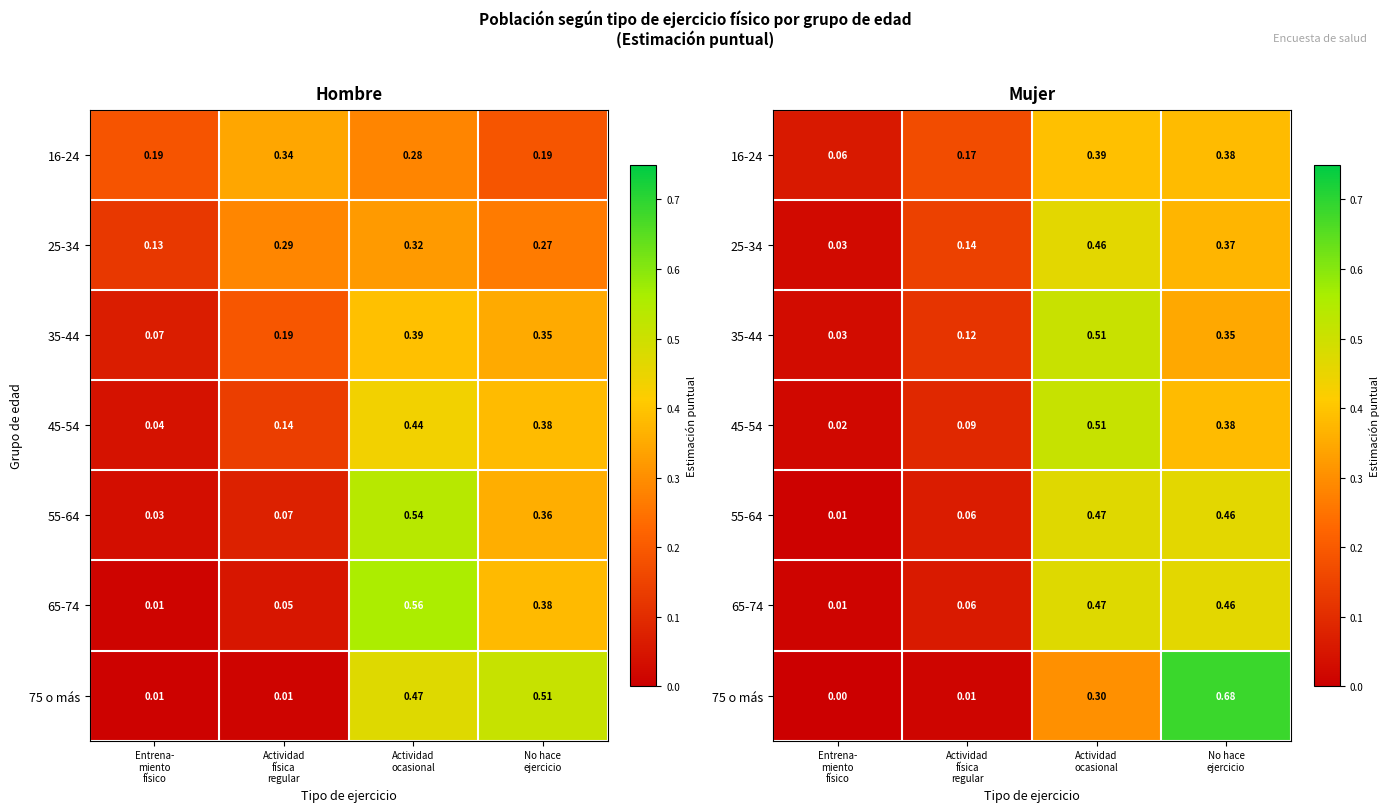

At which category is the sum across all series the highest?

Actividad
ocasional